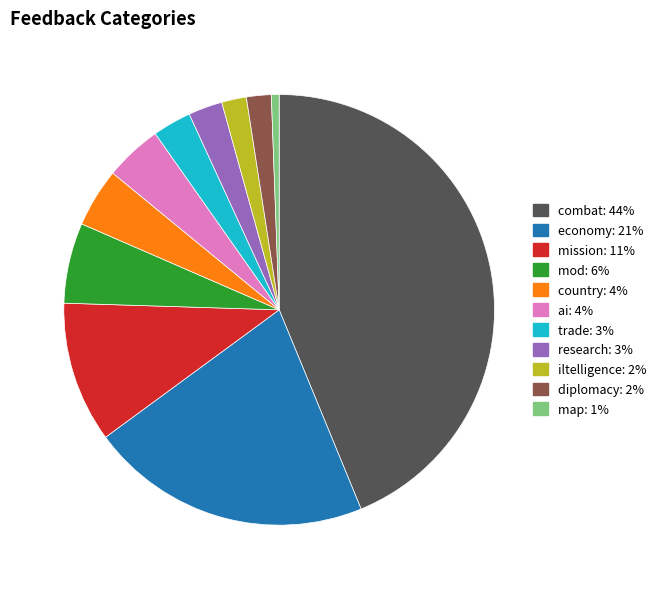

What is the smallest slice in the pie chart?

map